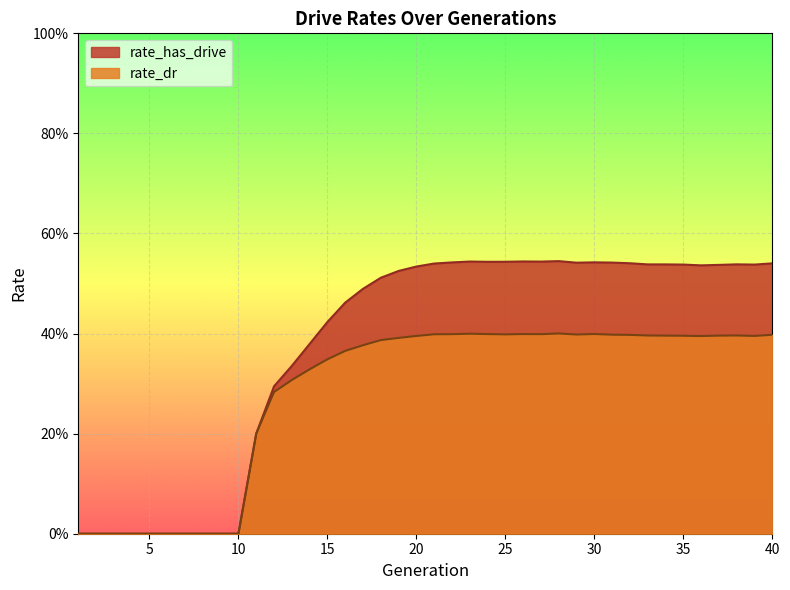

How many lines are shown in the chart?

2